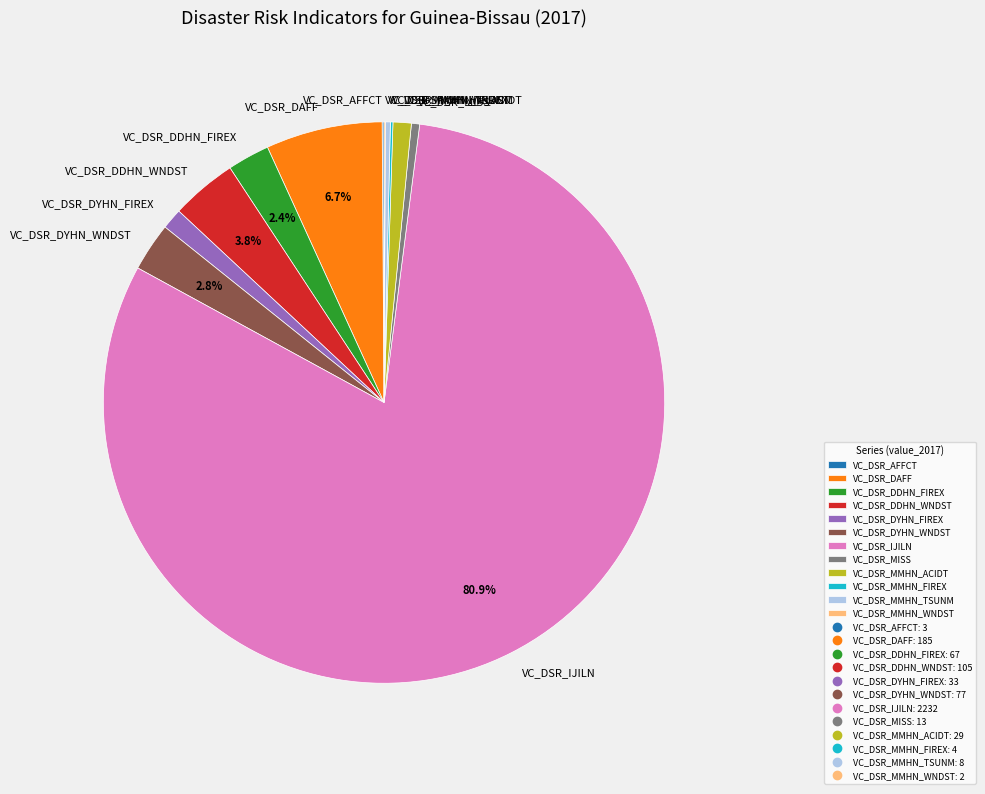

Is there any slice that represents more than half of the pie?

Yes